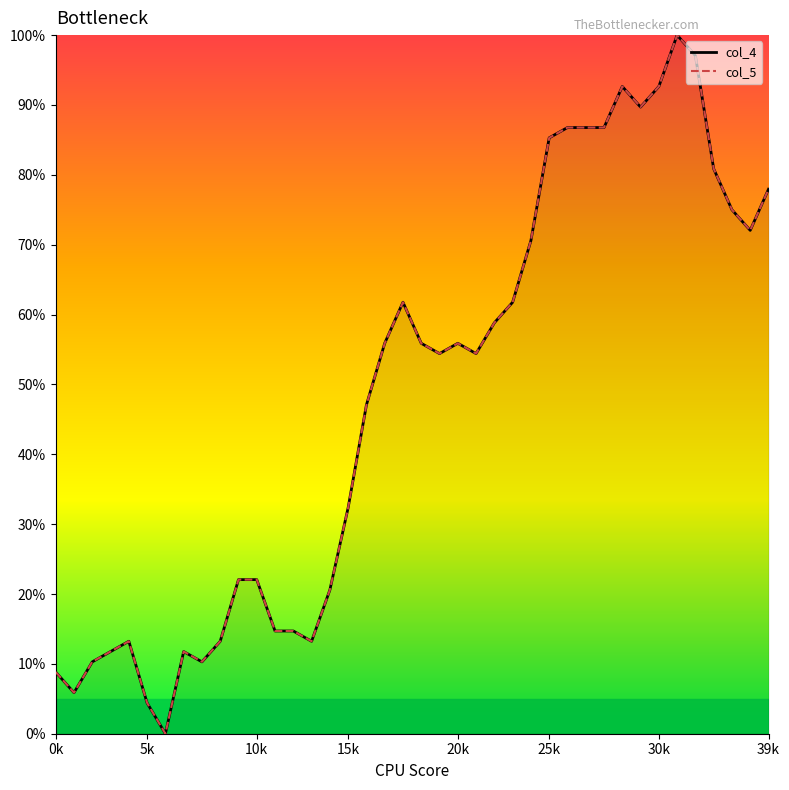

What is the greatest value displayed?

100.0